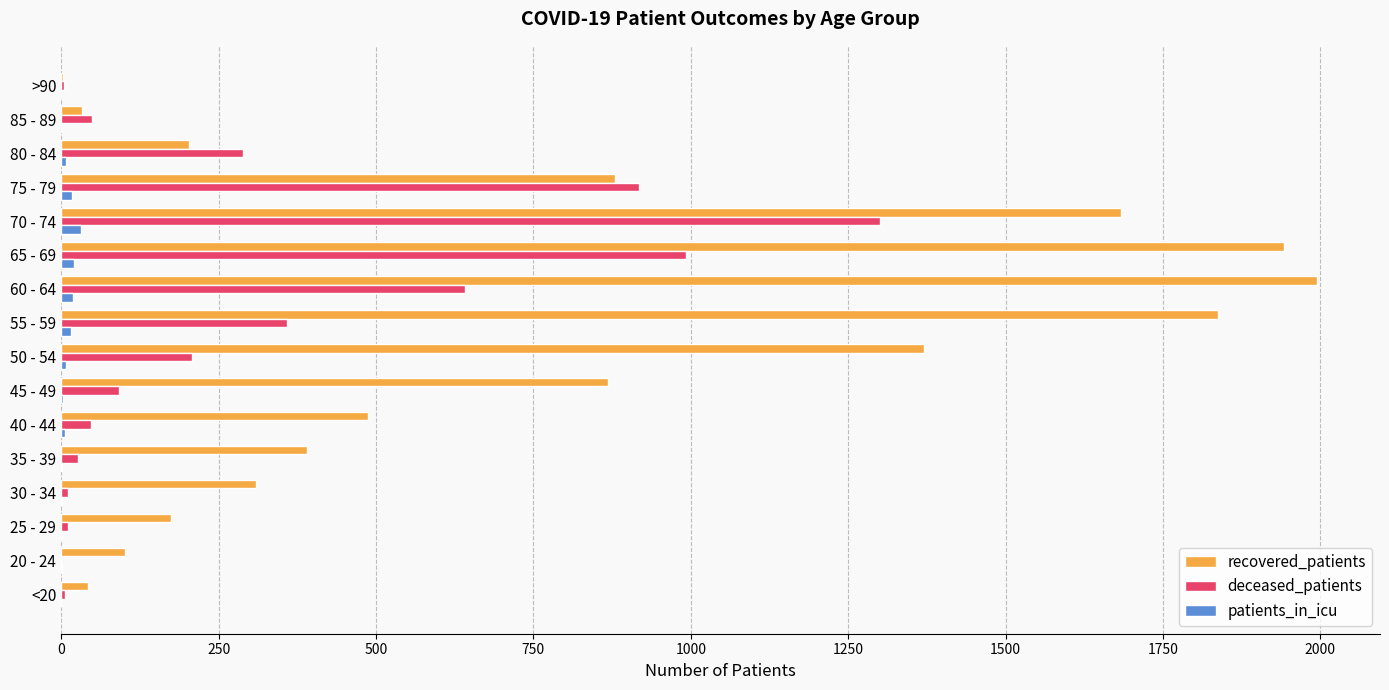

Which series has the widest spread of values?

recovered_patients